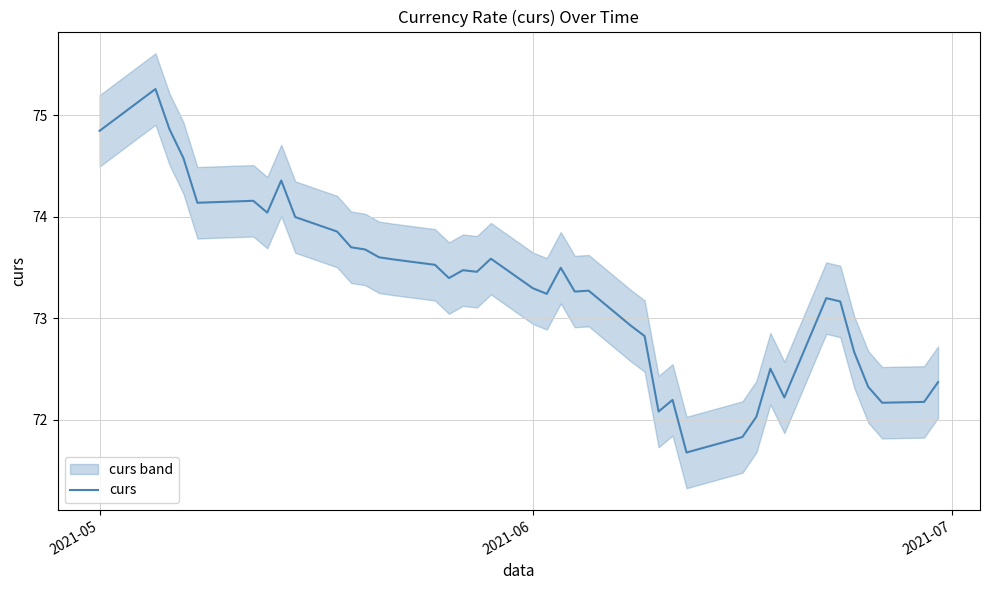

At which label does curs first exceed 73?

2021-05